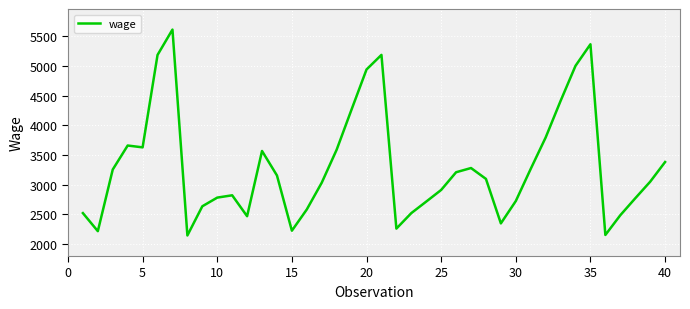

What is the smallest value displayed?

2146